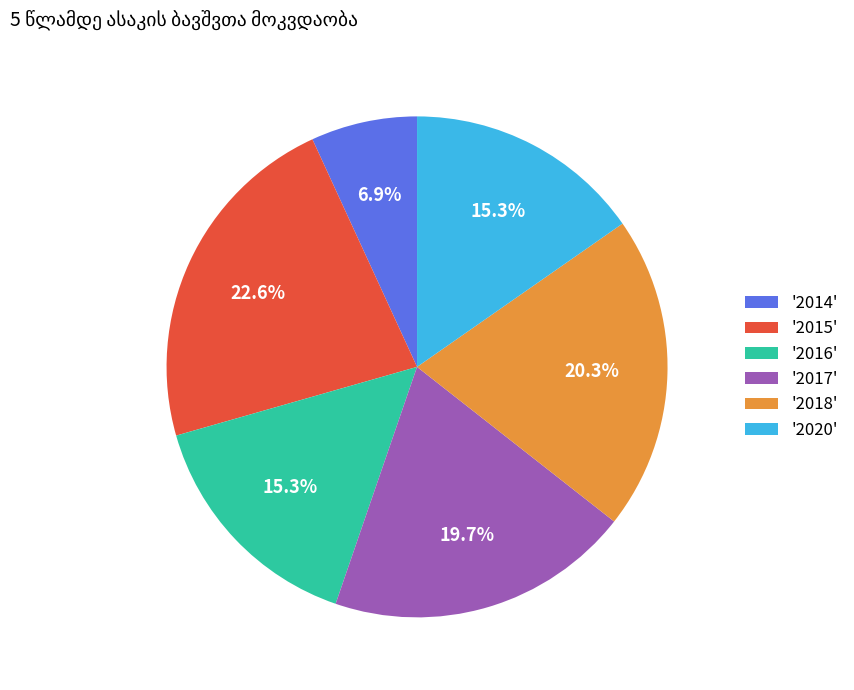

Does '2018' represent more than half of the total?

No